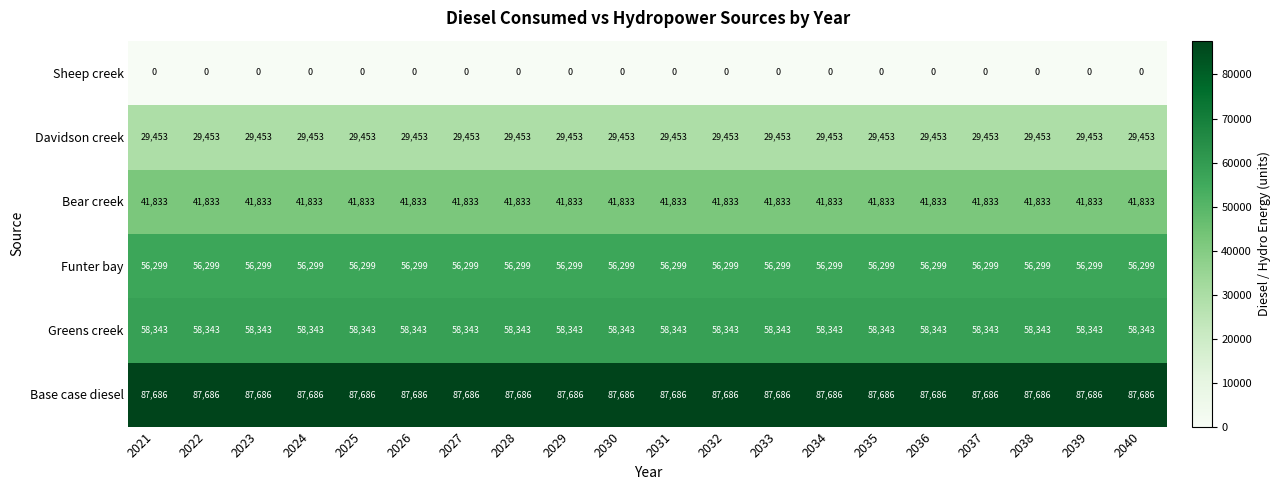

What is the average value of the Bear creek series?

41833